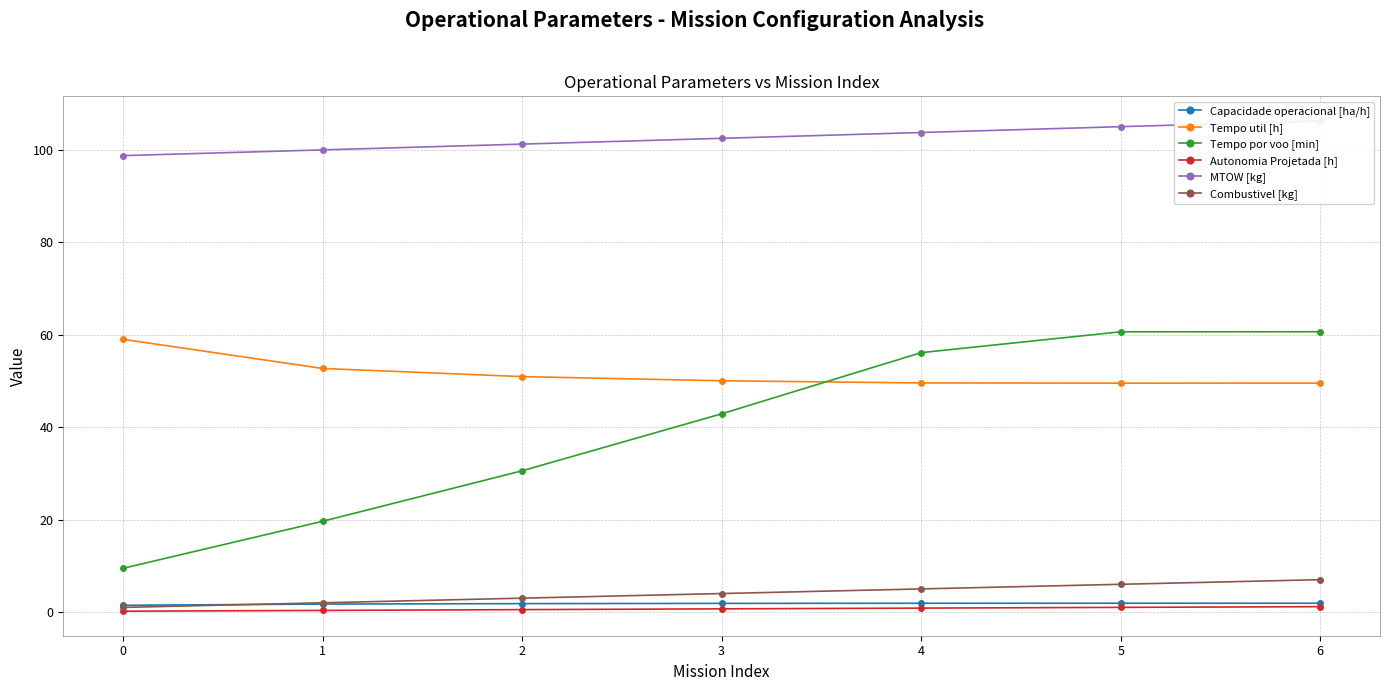

Reading right to left, transcribe all the data shown in this chart.

Capacidade operacional [ha/h]: 6=1.9	5=1.9	4=1.9	3=1.9	2=1.8	1=1.7	0=1.5
Tempo util [h]: 6=49.5	5=49.5	4=49.5	3=50.0	2=50.9	1=52.7	0=59.0
Tempo por voo [min]: 6=60.6	5=60.6	4=56.1	3=42.9	2=30.6	1=19.6	0=9.5
Autonomia Projetada [h]: 6=1.2	5=1.0	4=0.8	3=0.7	2=0.5	1=0.3	0=0.2
MTOW [kg]: 6=106.2	5=105.0	4=103.7	3=102.5	2=101.2	1=100.0	0=98.7
Combustivel [kg]: 6=7.0	5=6.0	4=5.0	3=4.0	2=3.0	1=2.0	0=1.0